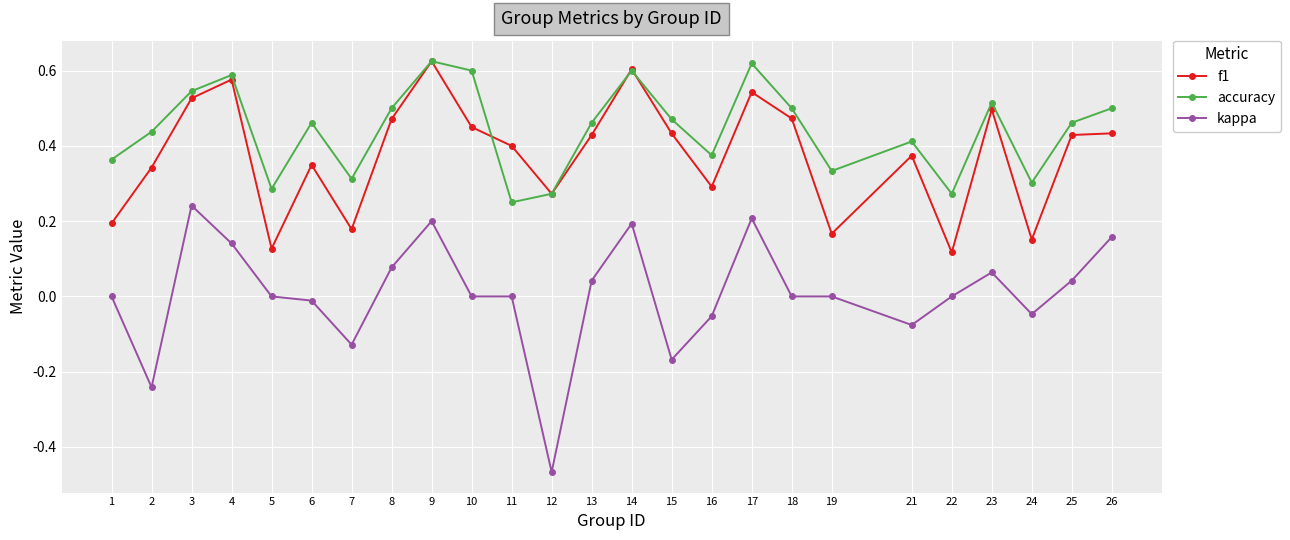

At which category is the sum across all series the highest?

9